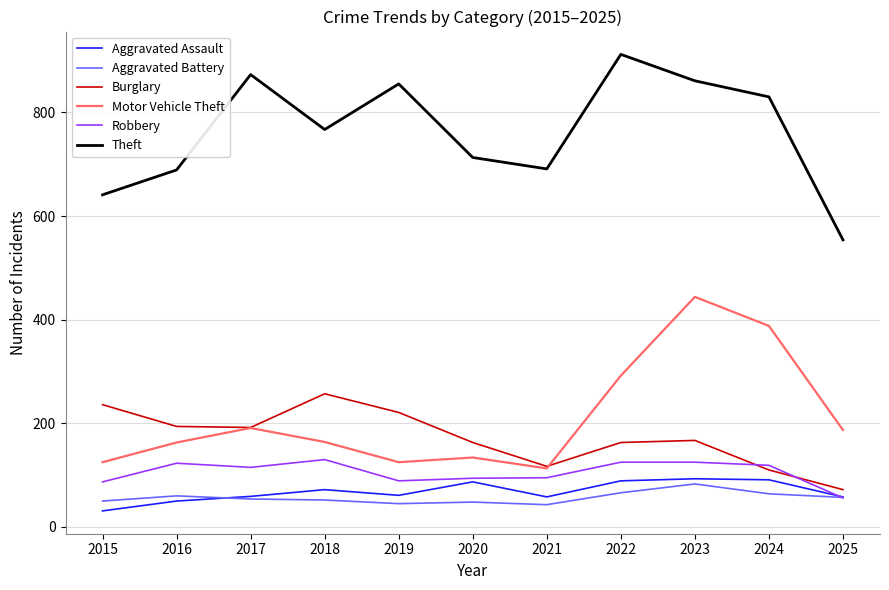

The value of Motor Vehicle Theft at 2022 is 89. True or false?

False